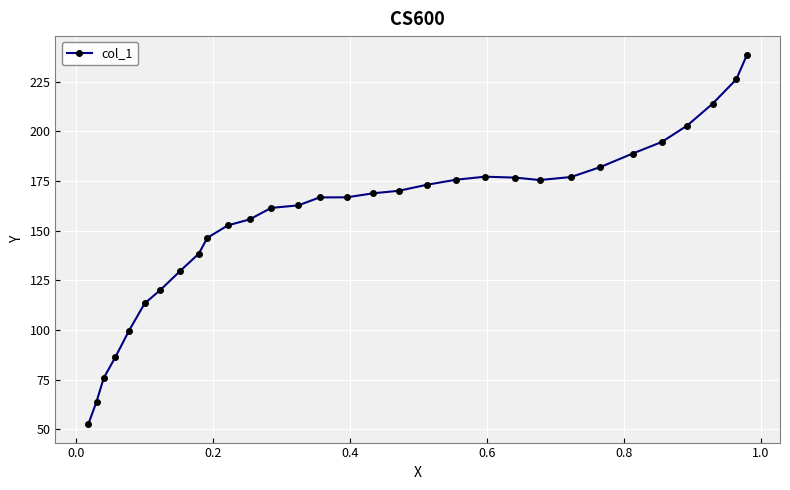

How many lines are shown in the chart?

1